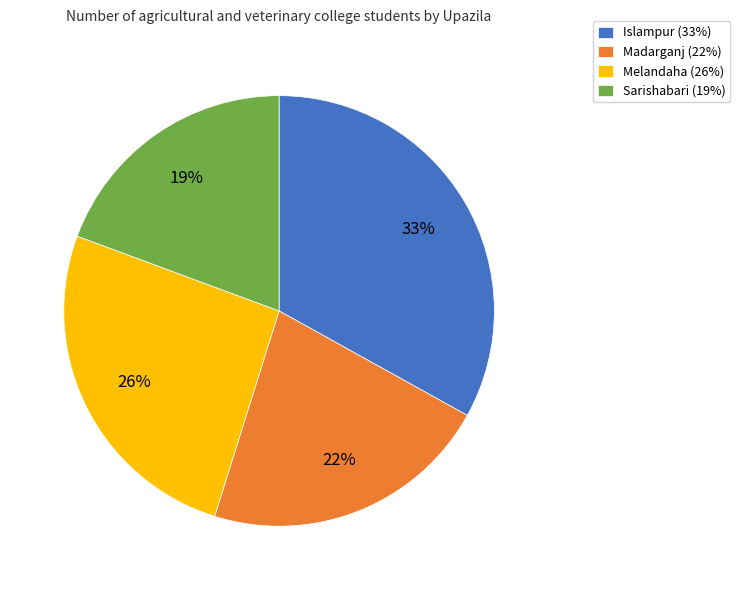

True or false: Islampur accounts for 33% of the total.

True